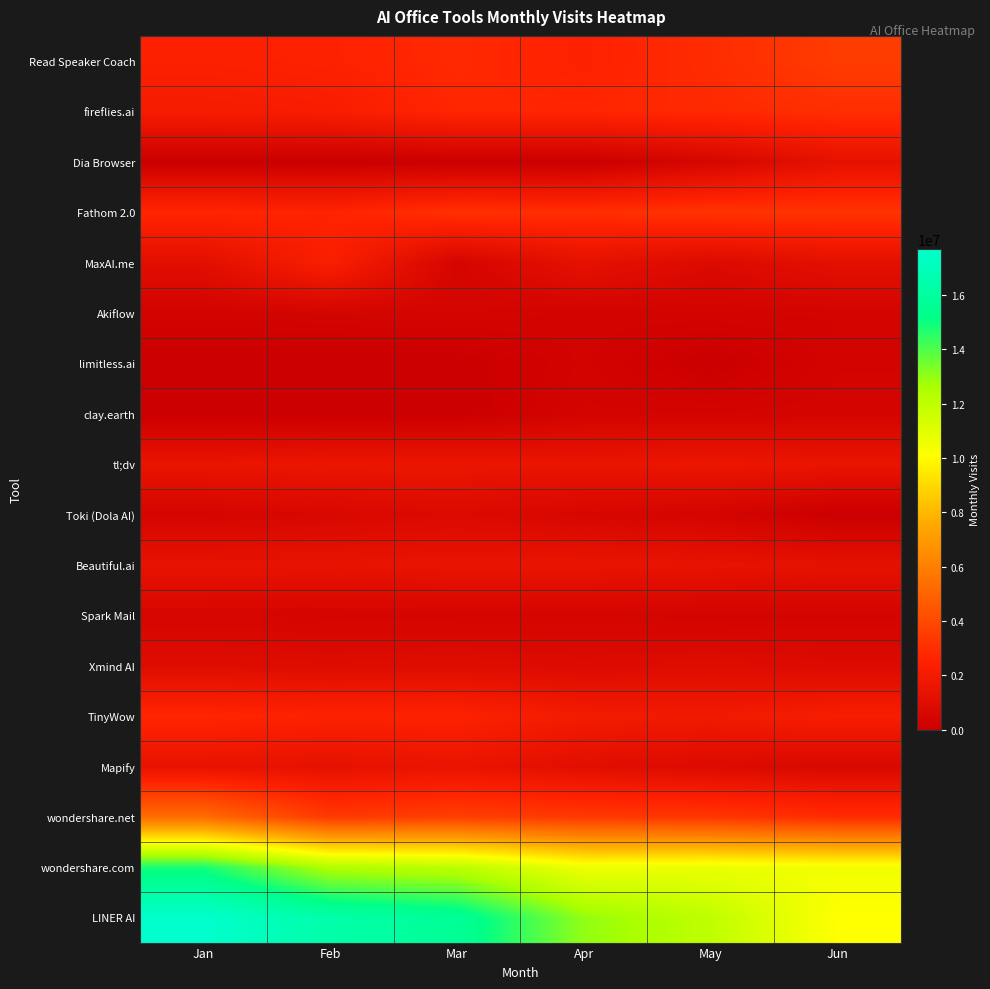

At how many categories does at least one series exceed 15680553?

3